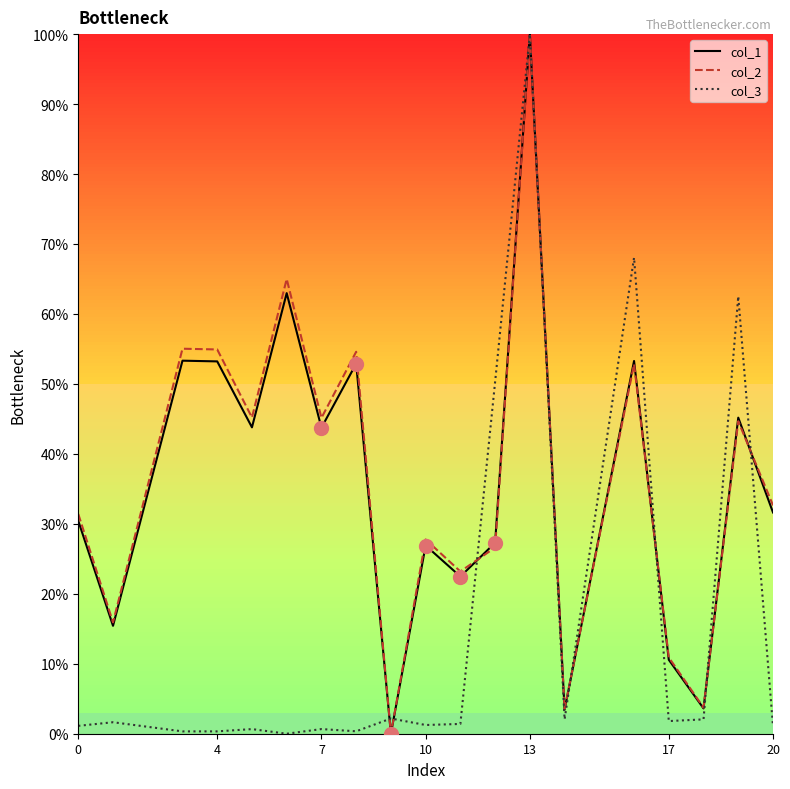

What are all the series names shown in the legend?

col_1, col_2, col_3